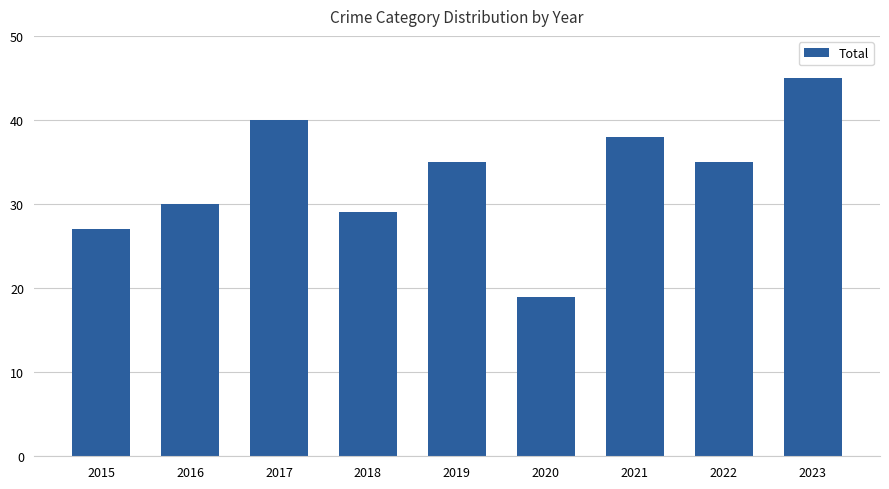

Where is the data nearest to the value 32?

2016